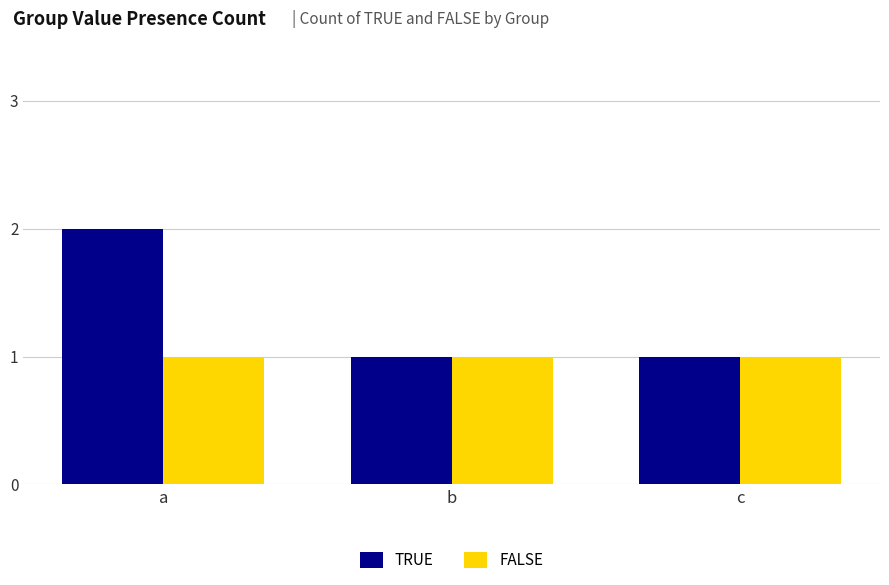

Which series has the largest total across all categories?

TRUE